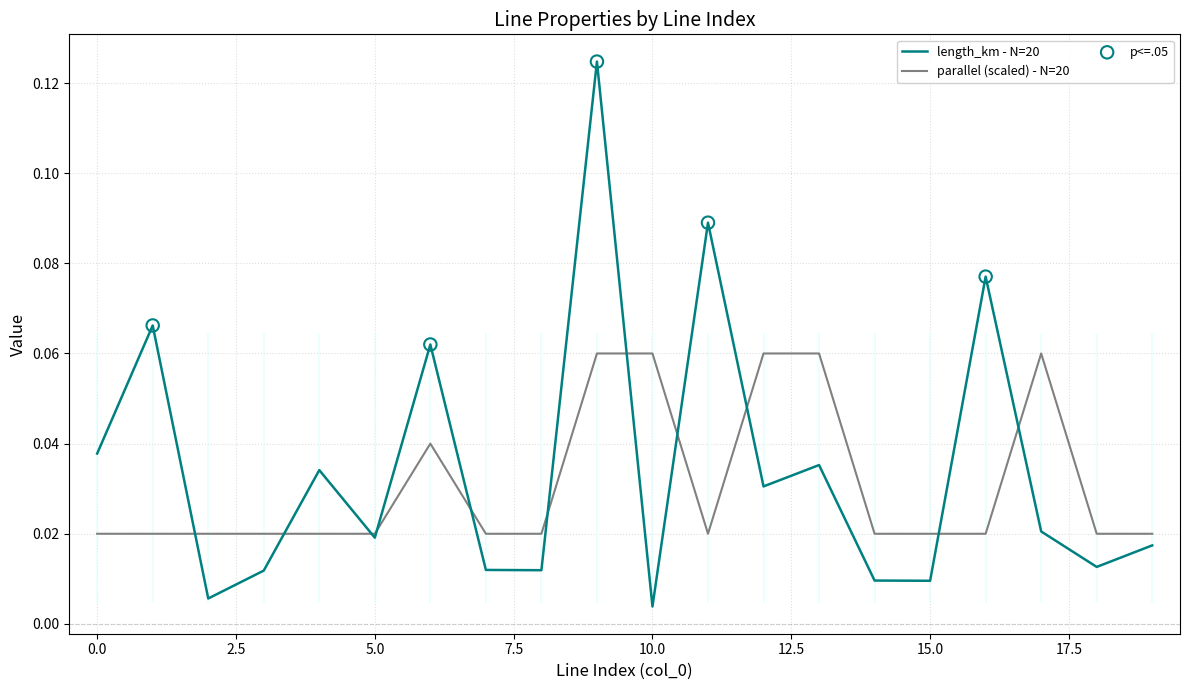

Which series reaches the maximum Y coordinate?

length_km